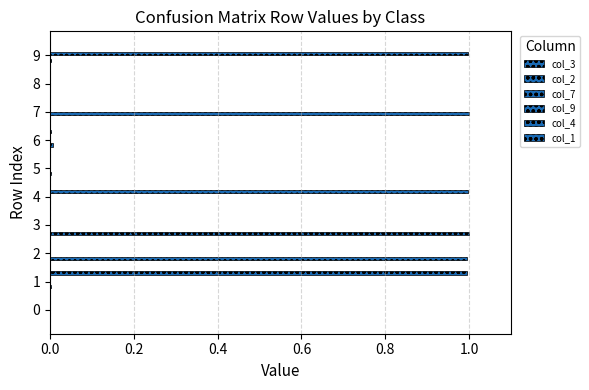

Count the number of categories in the chart.

10